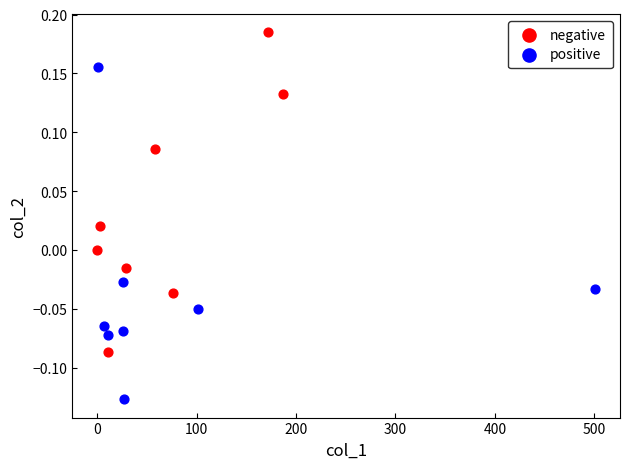

Which series contains the lowest Y value?

positive